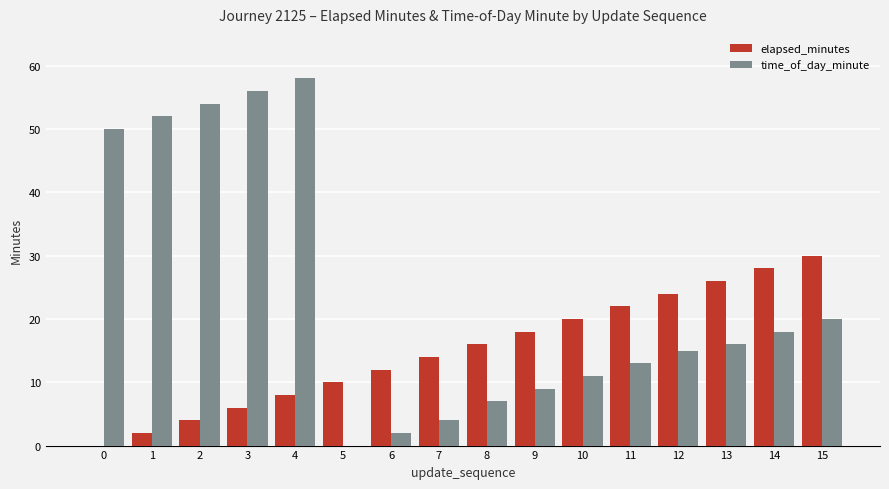

What is the maximum value for time_of_day_minute?

58